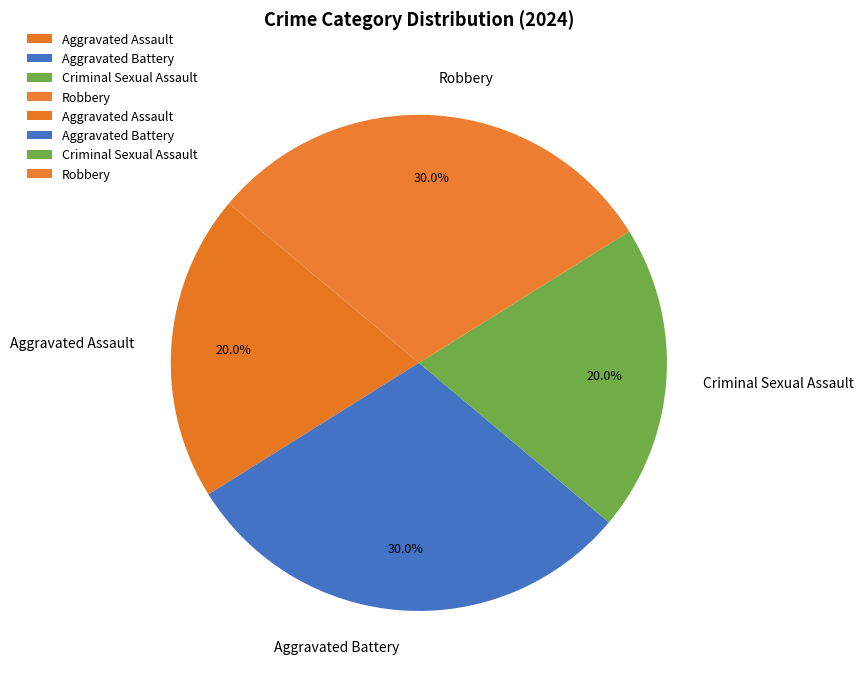

How many slices are in this pie chart?

4